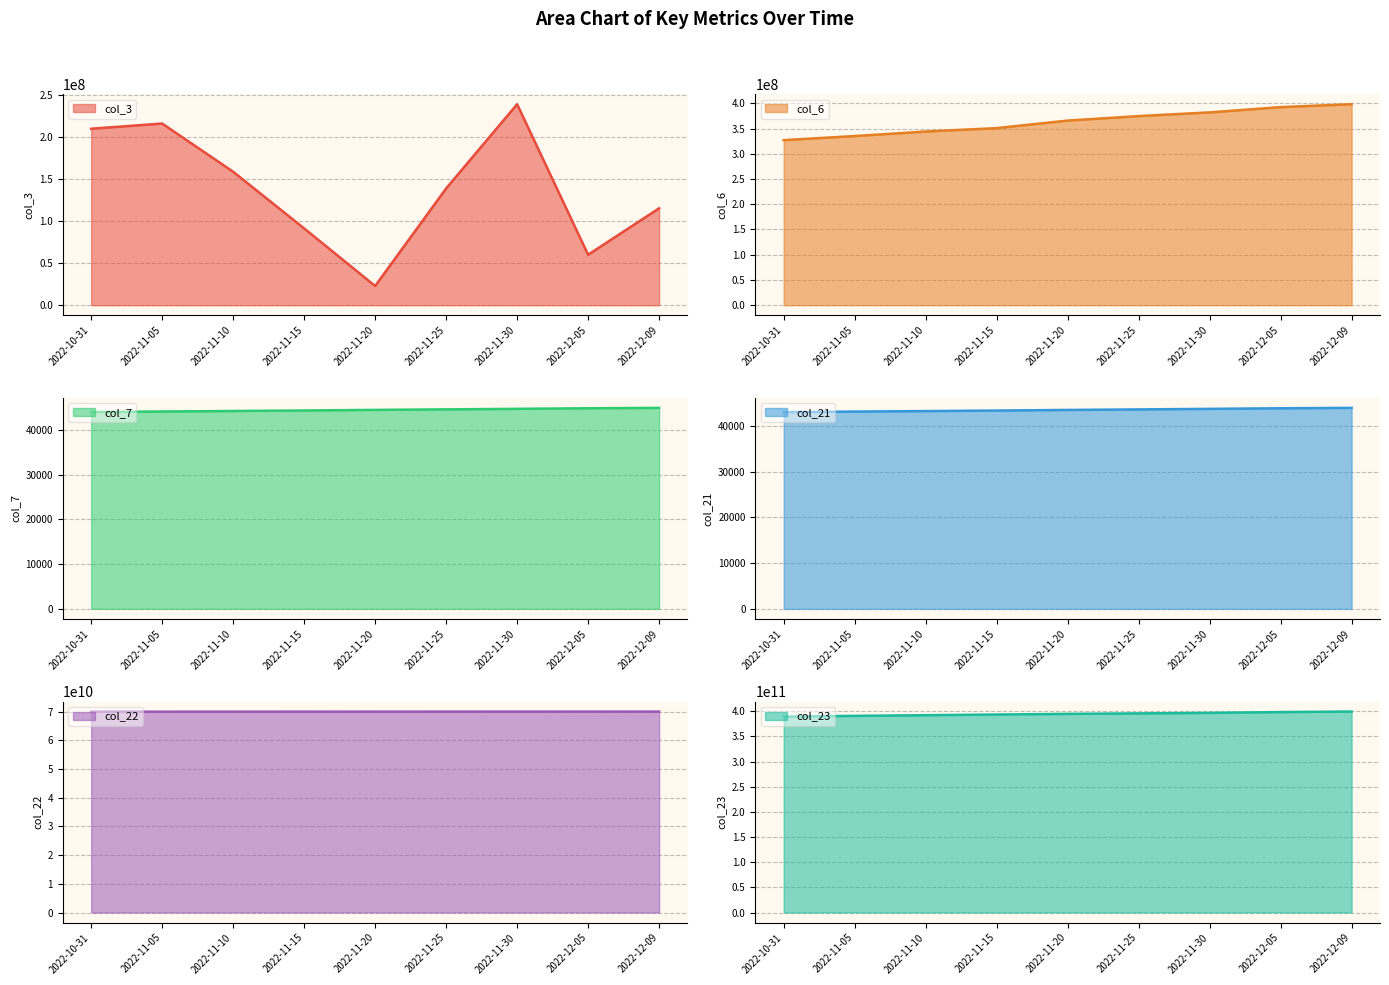

True or false: col_7 has more than 2 points higher than both neighbors.

False